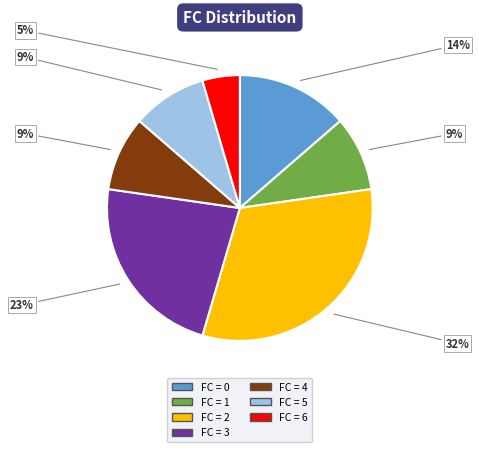

To the nearest percent, what is the difference between the largest and smallest slice percentages?

27%